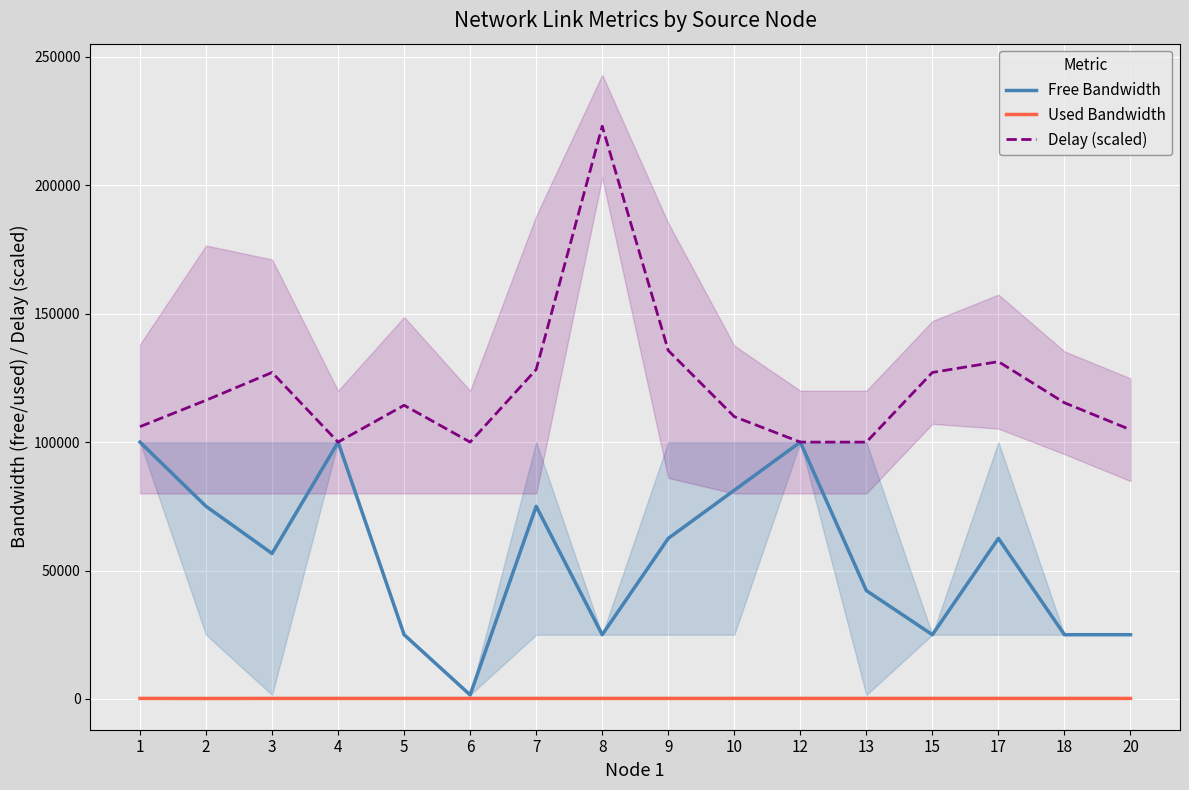

The Delay (scaled) series shows 85563.4 at 7. True or false?

False